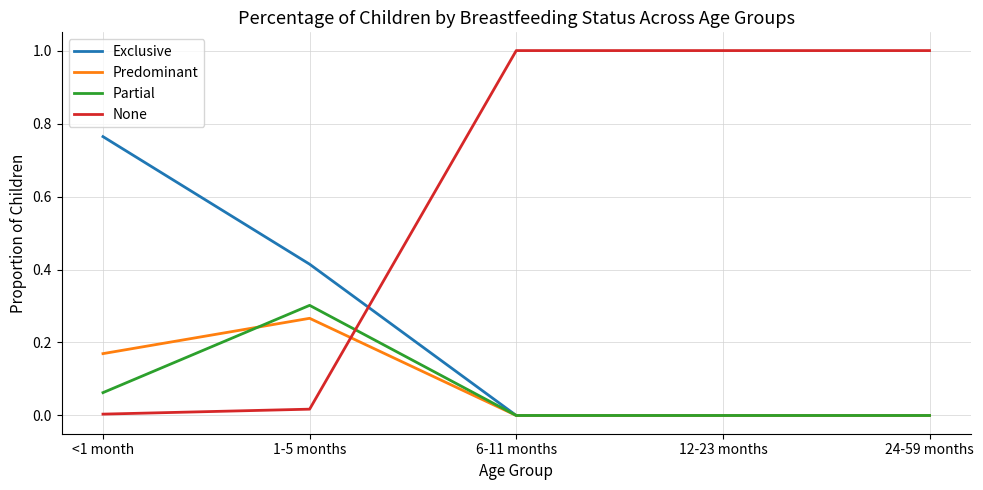

What is the difference between the maximum and second lowest values in the None series?

1.0